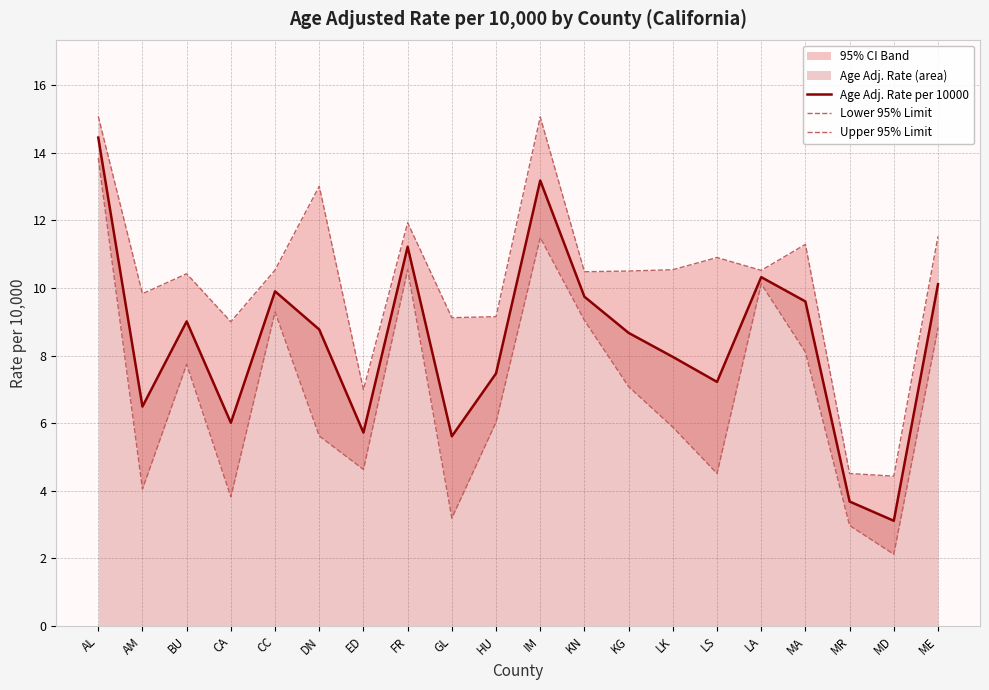

At which label does Age Adj. Rate per 10000 reach its minimum?

MD